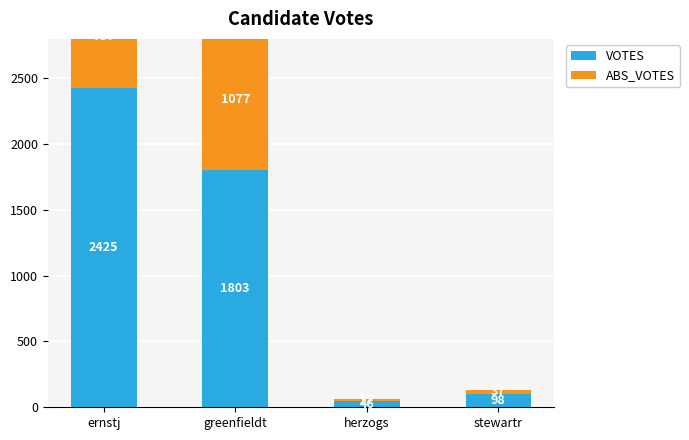

Reading left to right, transcribe all the data shown in this chart.

VOTES: 2425	1803	46	98
ABS_VOTES: 787	1077	17	37